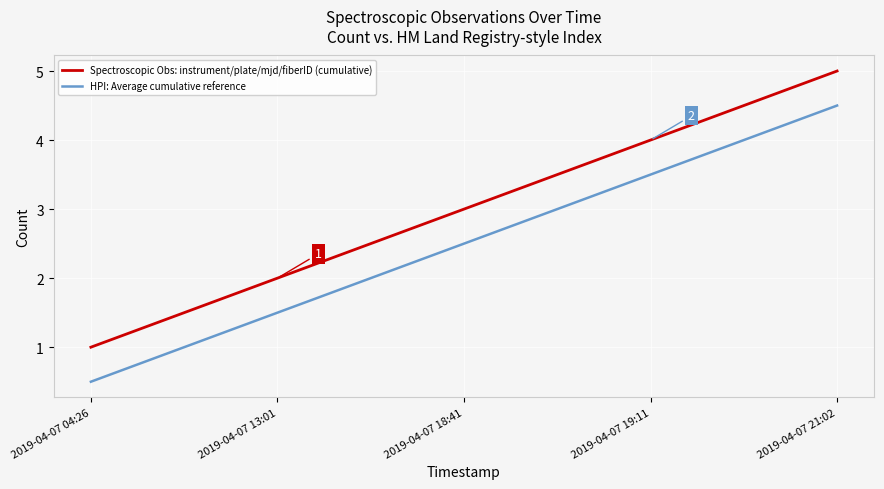

True or false: HPI: Average cumulative reference has more than 0 interior local peaks.

False